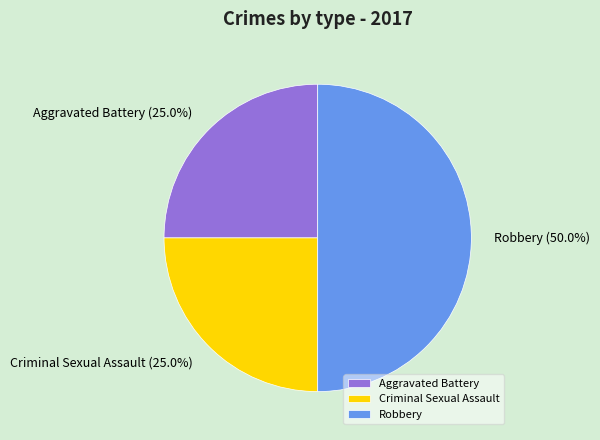

To the nearest percent, what is the combined percentage of Aggravated Battery and Robbery?

75%